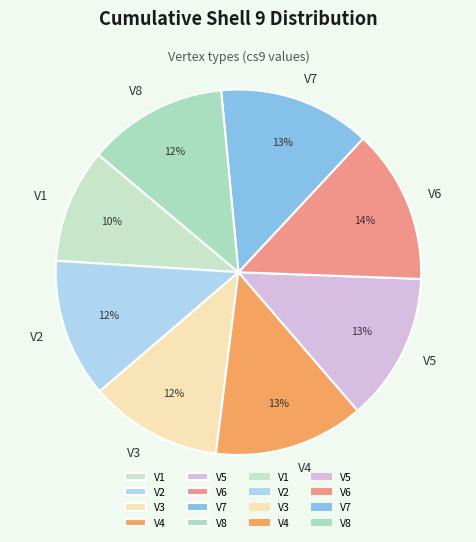

Which category has the smallest portion of the pie?

V1